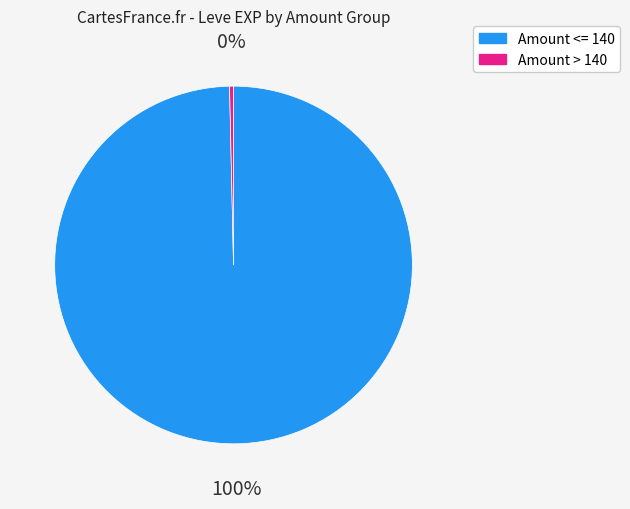

To the nearest percent, what is the average slice percentage?

50%